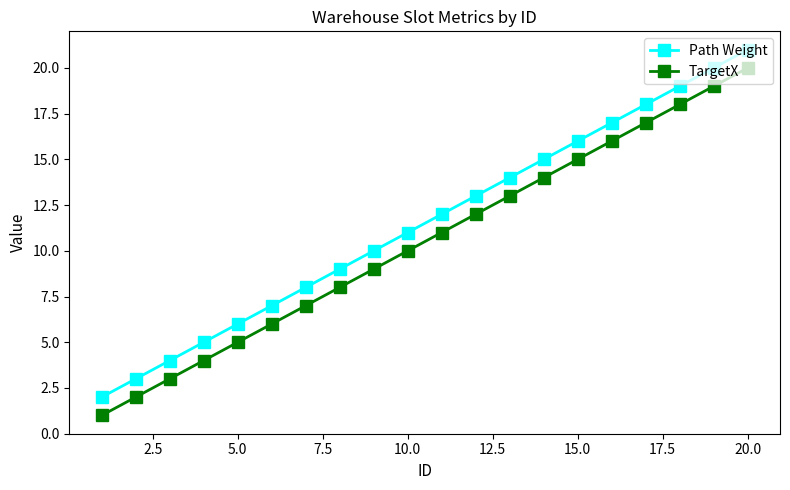

Rank the series by their average value, from lowest to highest.

TargetX, Path Weight